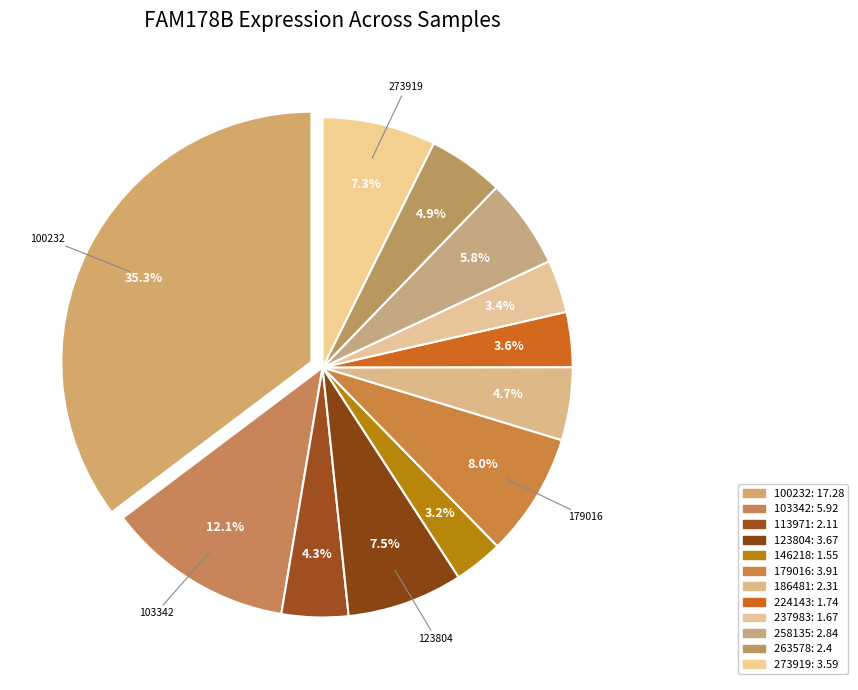

How many slices are in this pie chart?

12